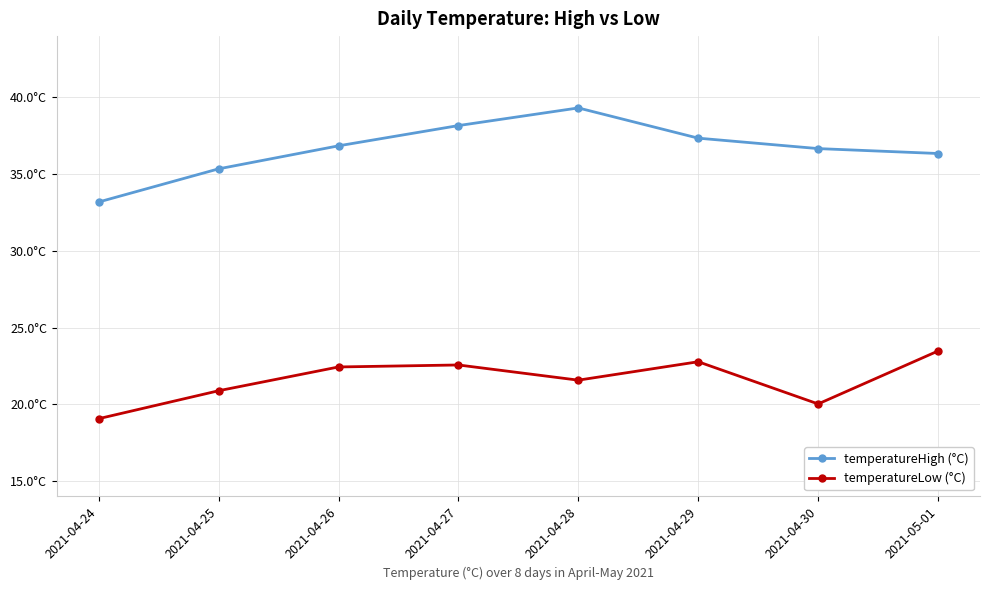

The value of temperatureLow (°C) at 2021-05-01 is 23.5. True or false?

True